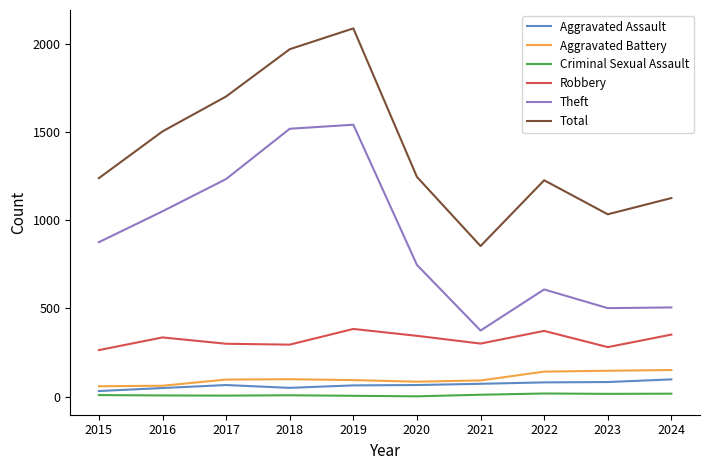

List the series in order of their peak value, highest first.

Total, Theft, Robbery, Aggravated Battery, Aggravated Assault, Criminal Sexual Assault